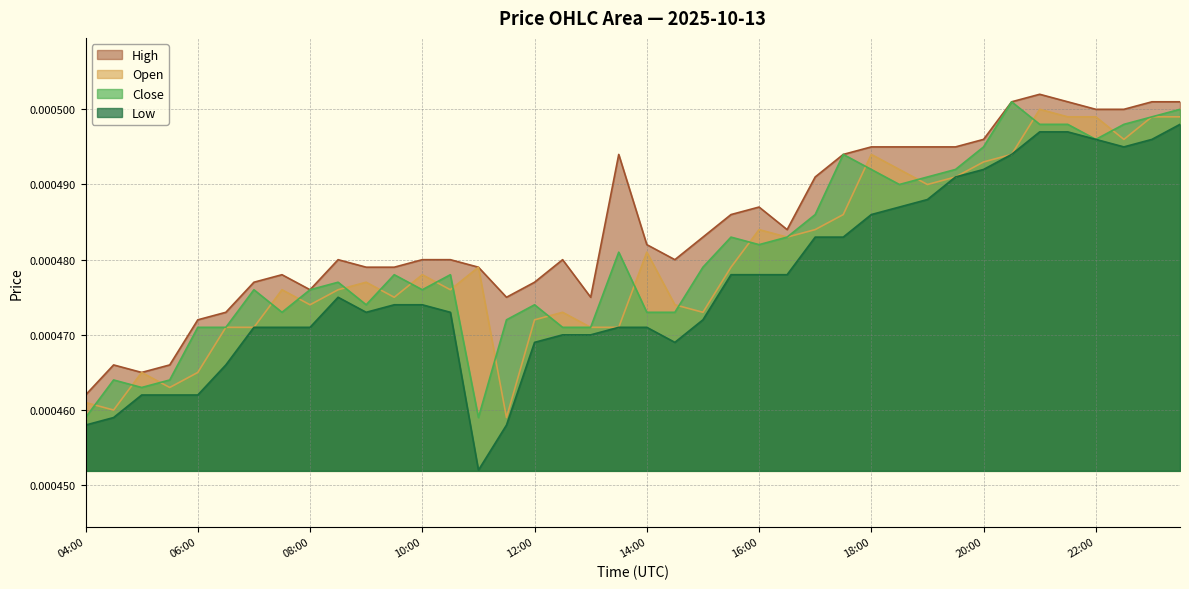

At which category does open reach its first local peak?

05:00